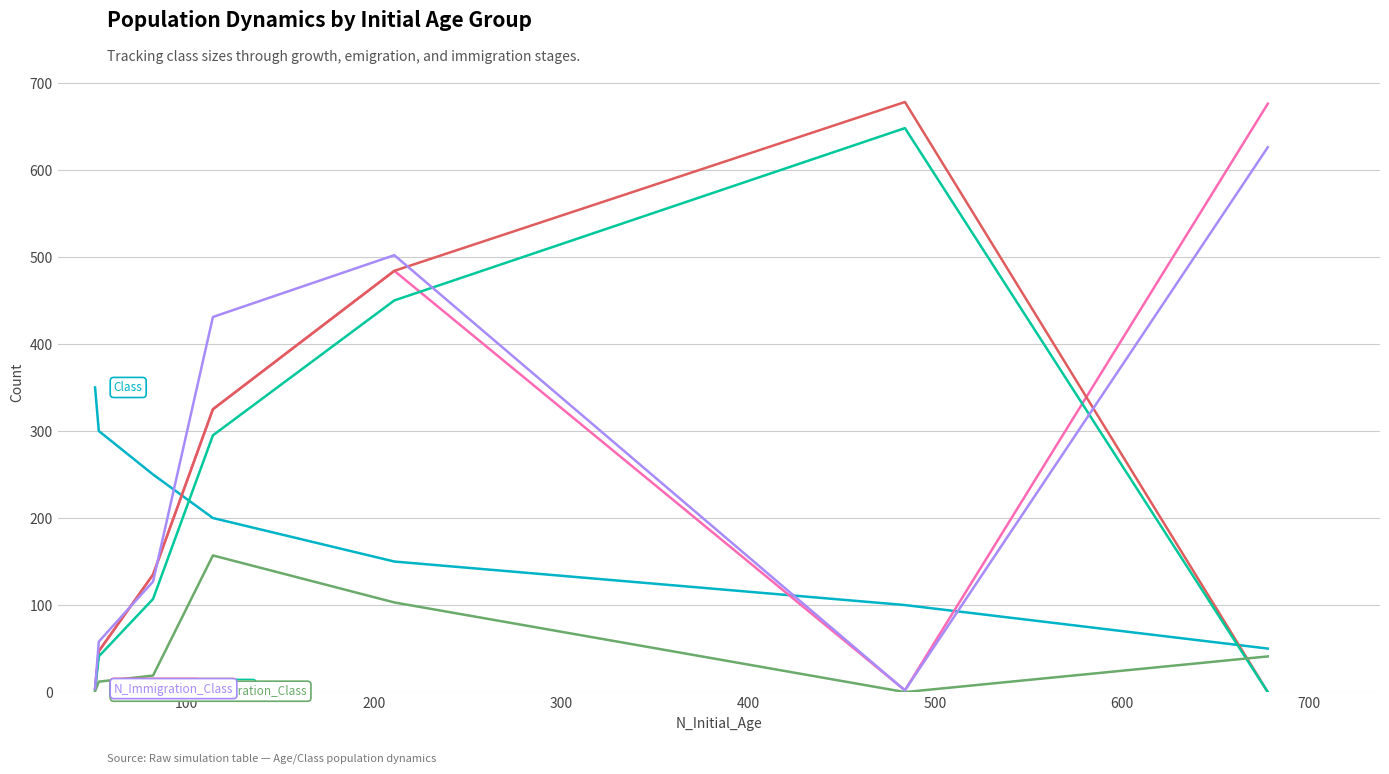

In N_Immigration_Class, how many points are lower than both neighbors (excluding endpoints)?

1